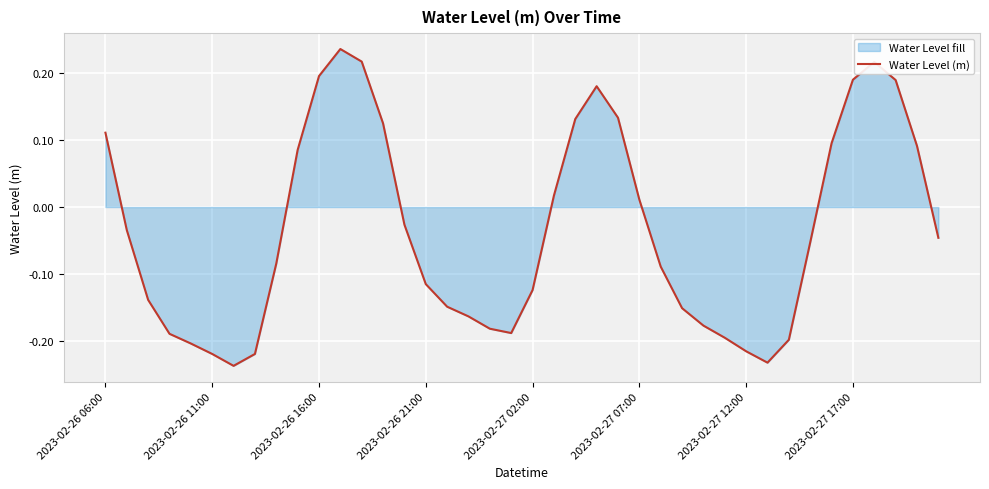

What is the greatest value displayed?

0.2